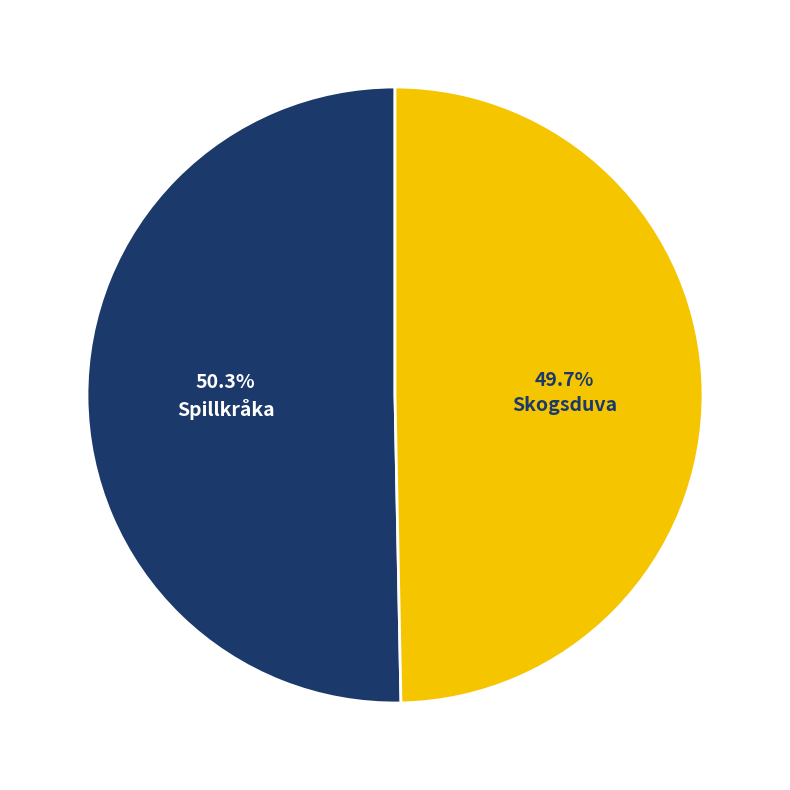

Is it true that Skogsduva is 50% of the pie?

True